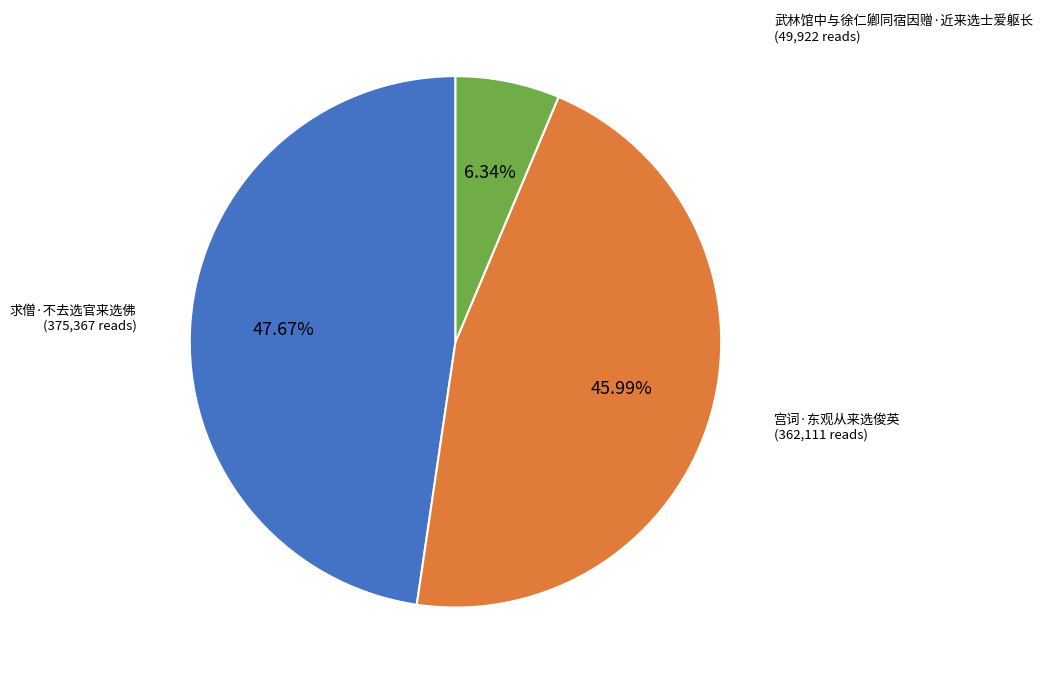

Does any single category account for the majority?

No